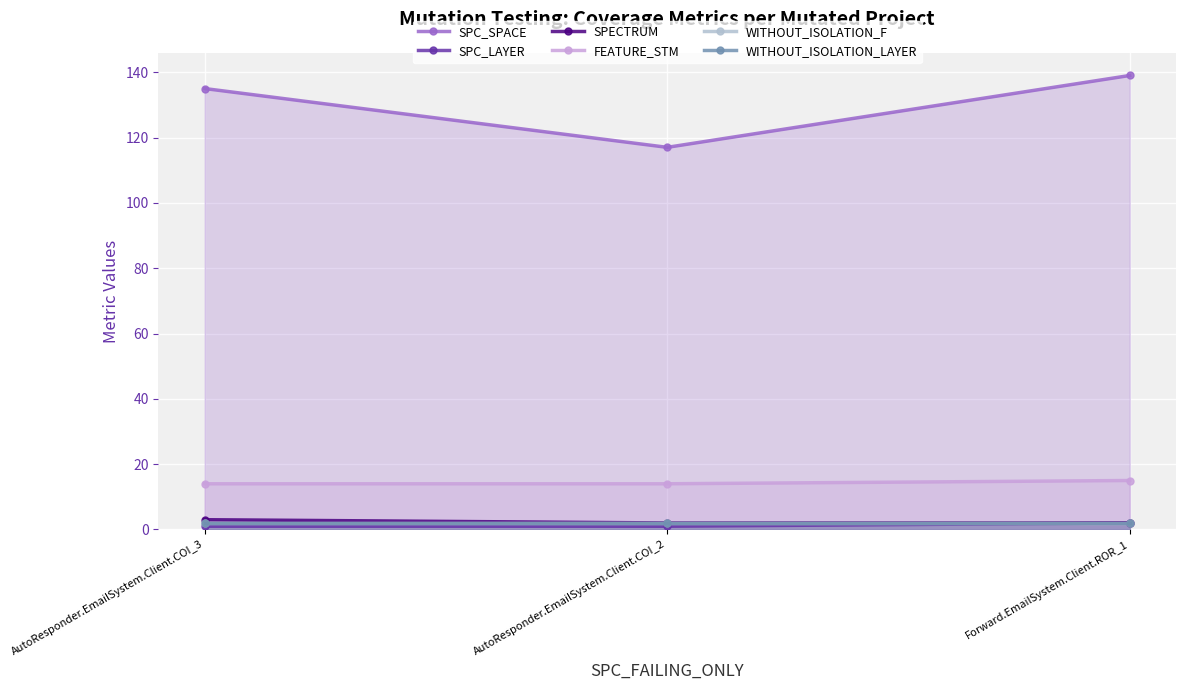

What is the difference between the highest and lowest values at AutoResponder.EmailSystem.Client.COI_2?

116